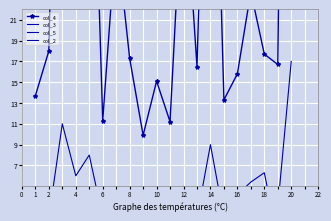

Is it true that col_3 equals 3.9 at 18?

False